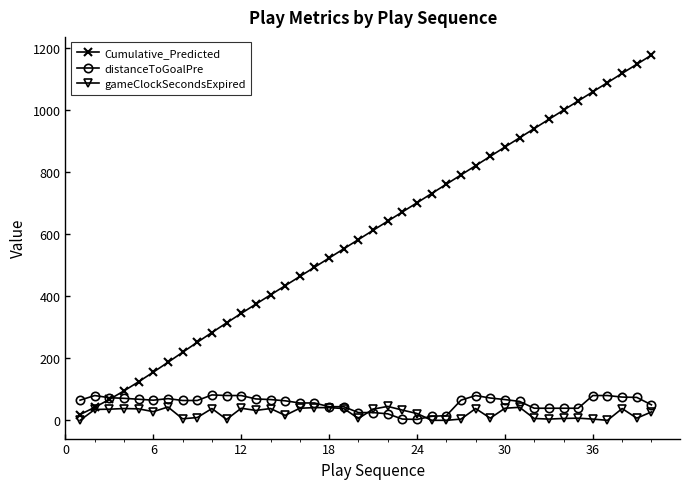

True or false: distanceToGoalPre has more than 0 points higher than both neighbors.

True